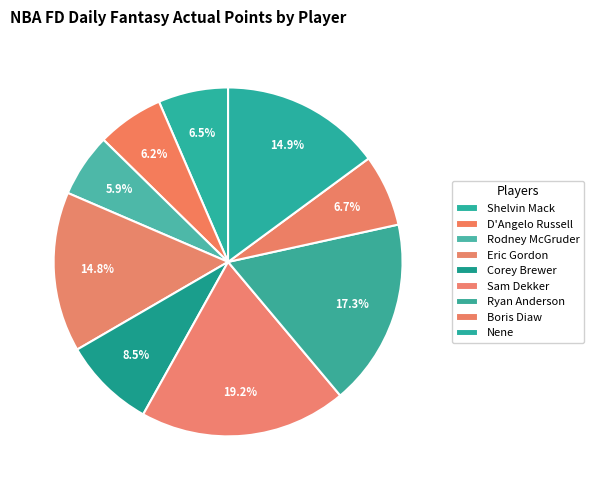

Does Ryan Anderson represent more than half of the total?

No